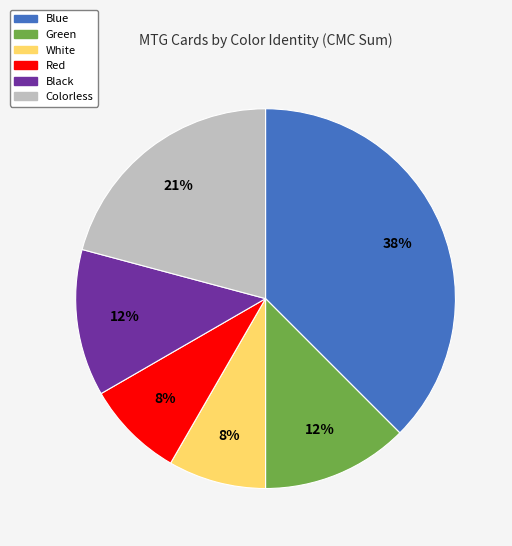

To the nearest percent, what is the average slice percentage?

17%